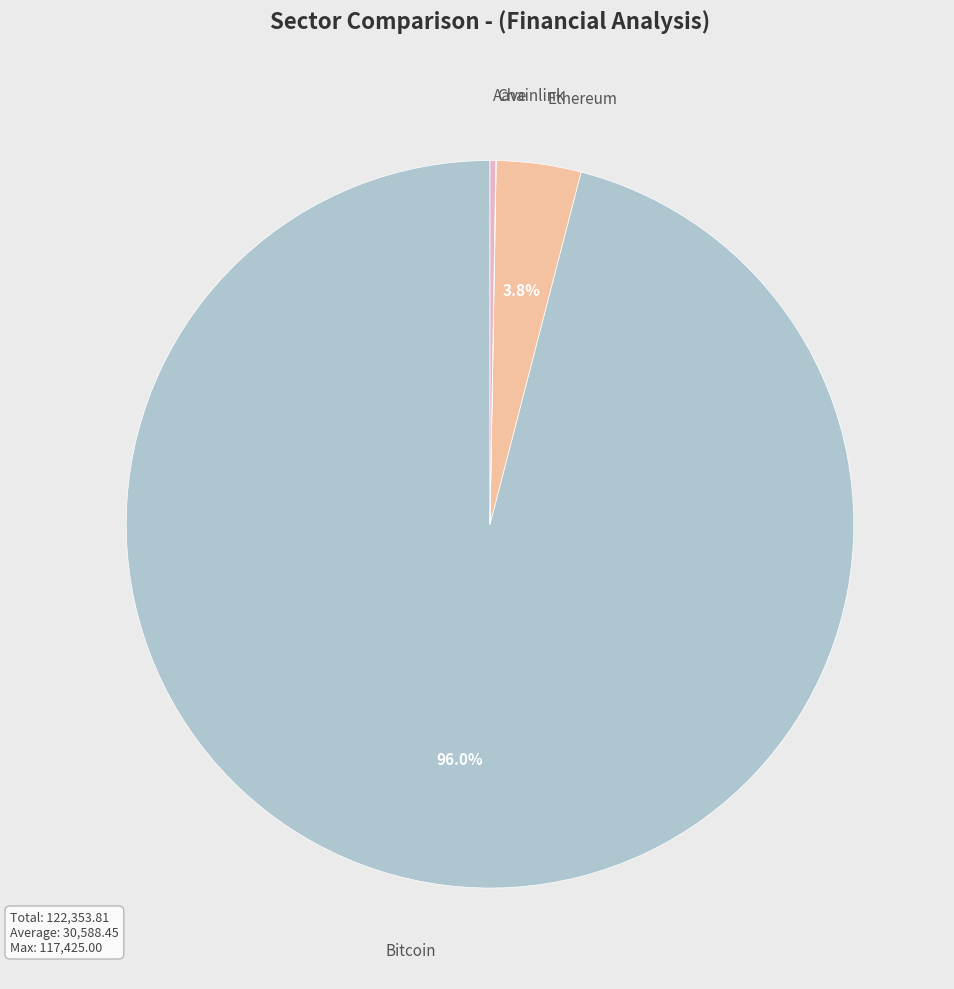

Is there a majority slice in this chart?

Yes